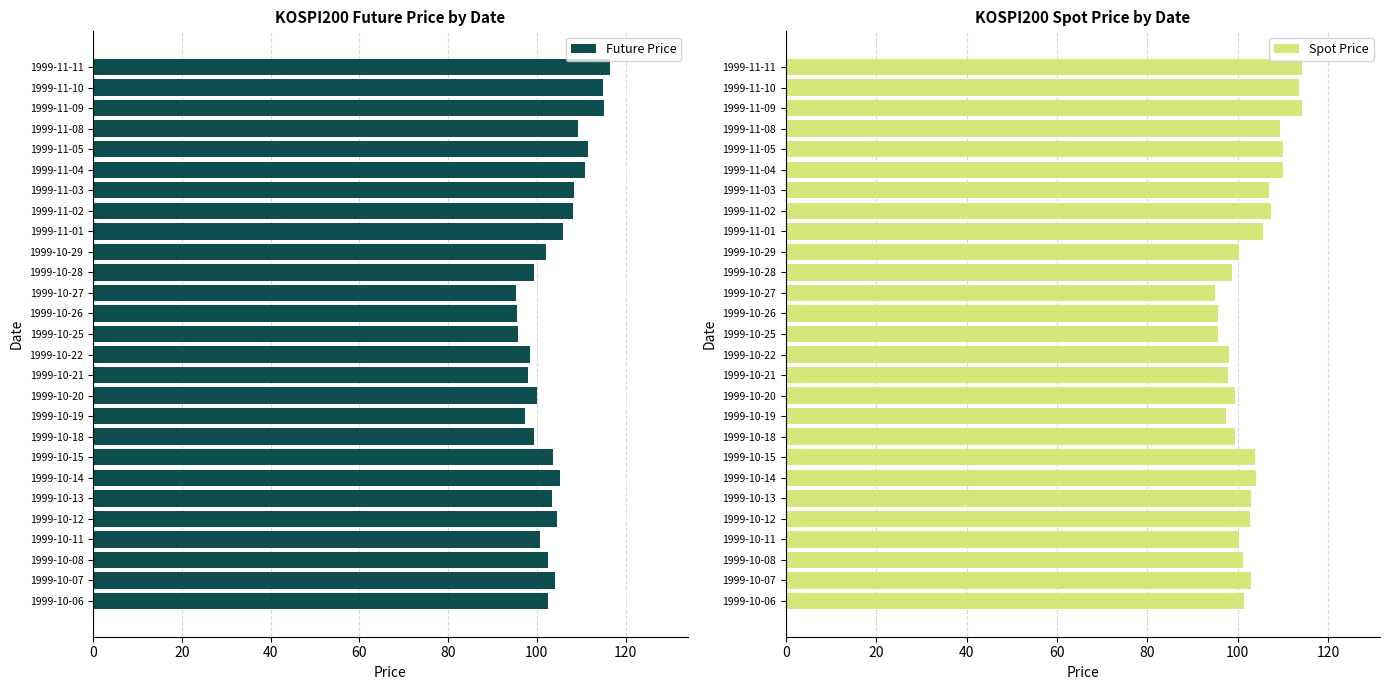

Which category has the highest value in the Future Price series?

1999-11-11